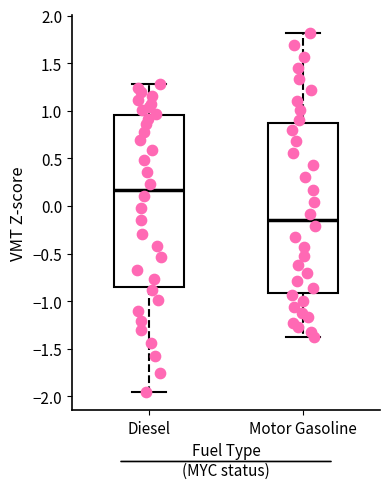

Reading left to right, transcribe this box plot: for each box, give where its median line is, the range the box spans, and where its two whiskers end, as read against the y-axis. The values are not printed on the chart, so give them approximately, as read against the axis.

Diesel: median 0.15, box -0.85 to 0.95, whiskers -1.95 to 1.30
Motor Gasoline: median -0.15, box -0.90 to 0.85, whiskers -1.40 to 1.80